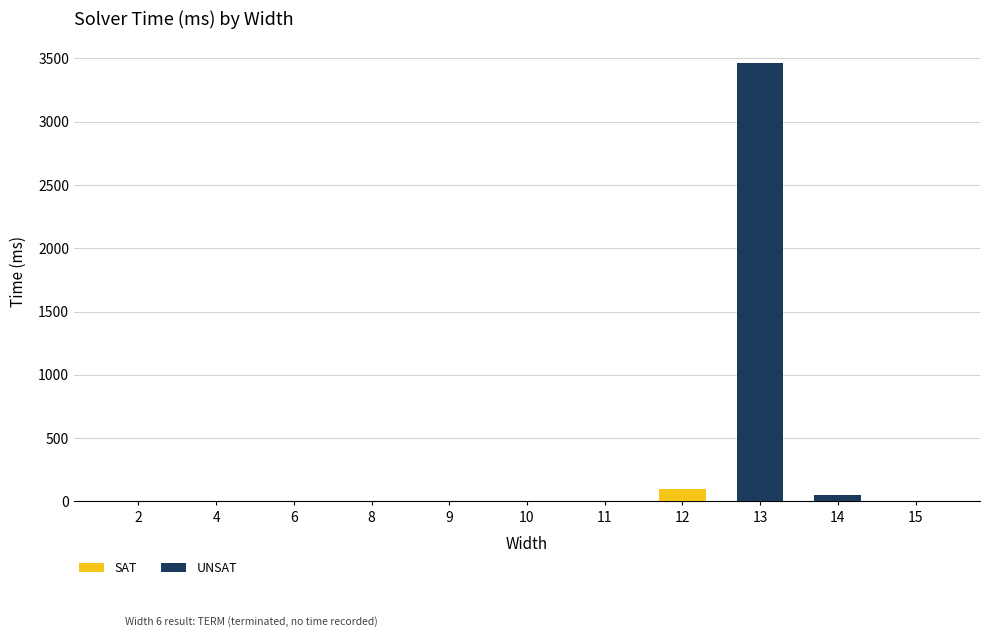

At which category is the sum across all series the highest?

13